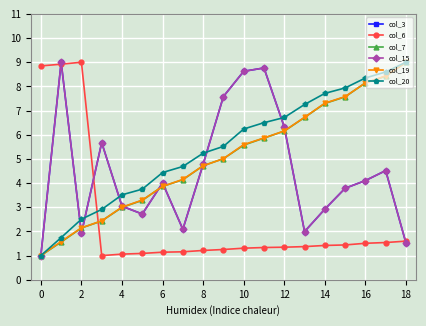

True or false: col_19 has more than 2 points higher than both neighbors.

False